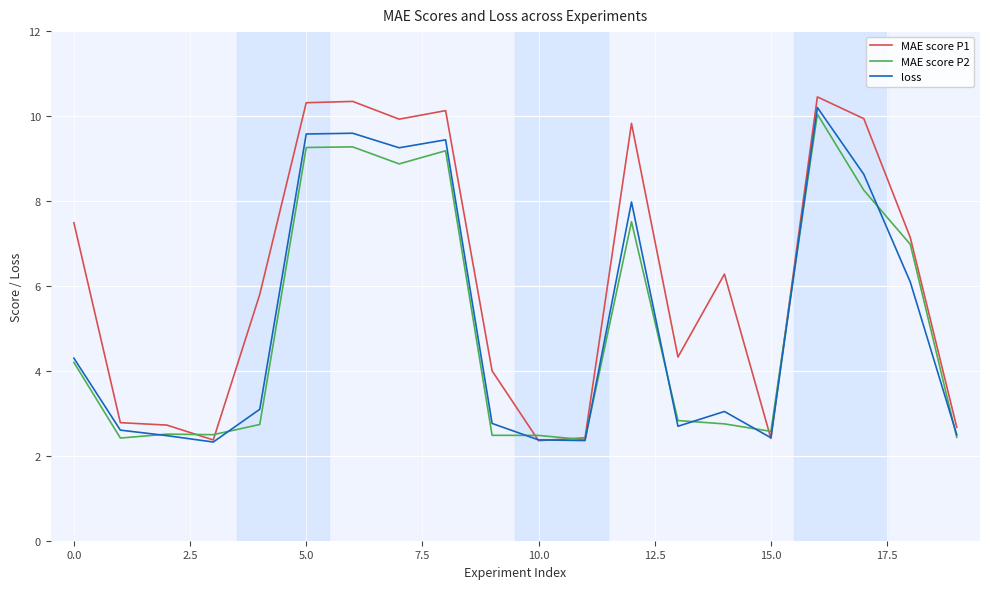

Which series has the largest range (max minus min)?

MAE score P1